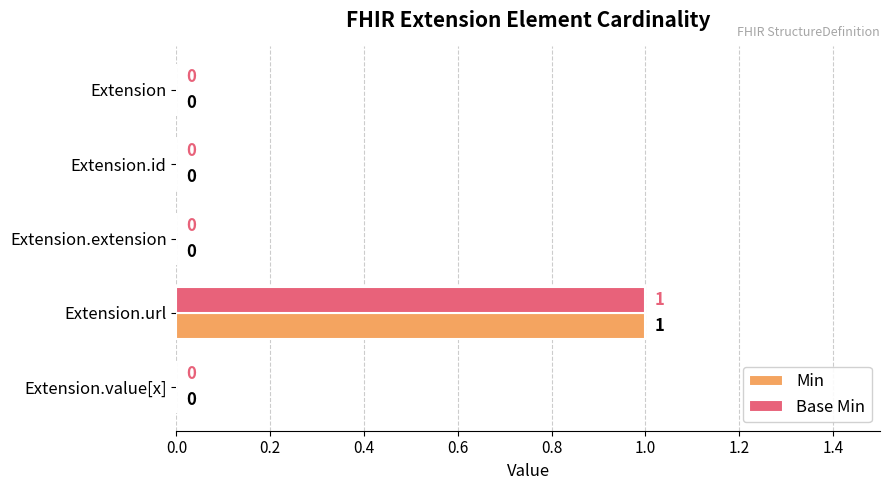

Is it true that Min equals 1 at Extension.url?

True